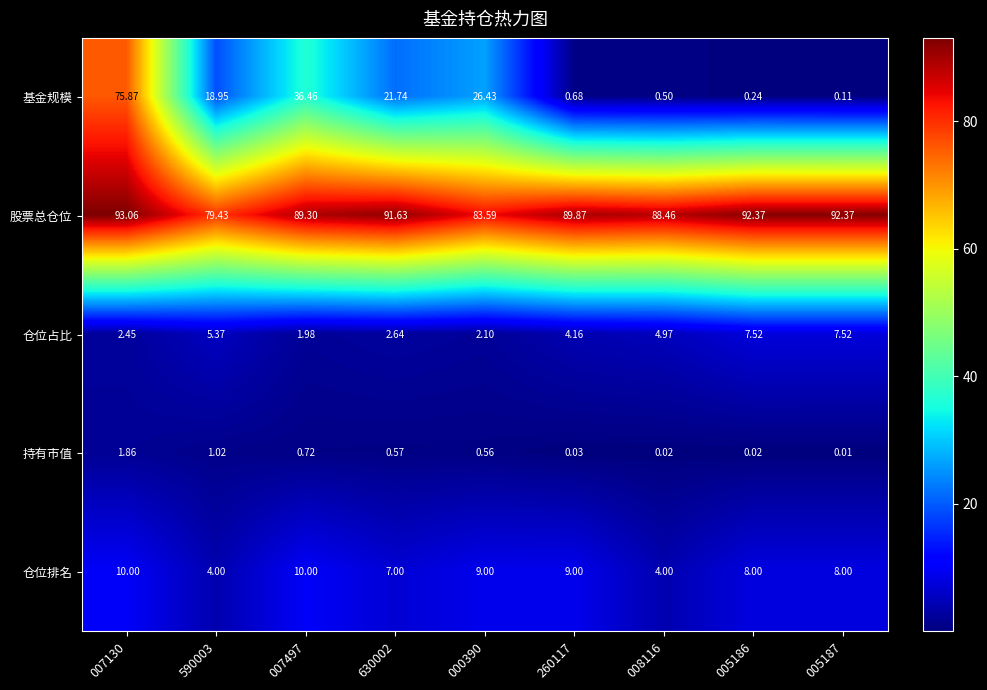

Between 007130 and 008116, which series saw the biggest shift?

基金规模